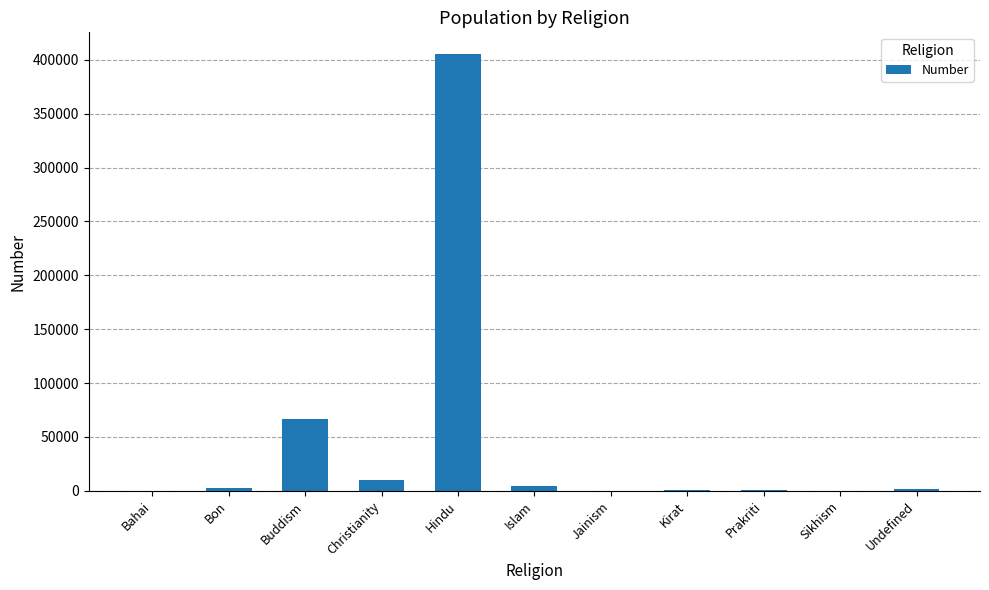

Which category has the highest value across all series?

Hindu